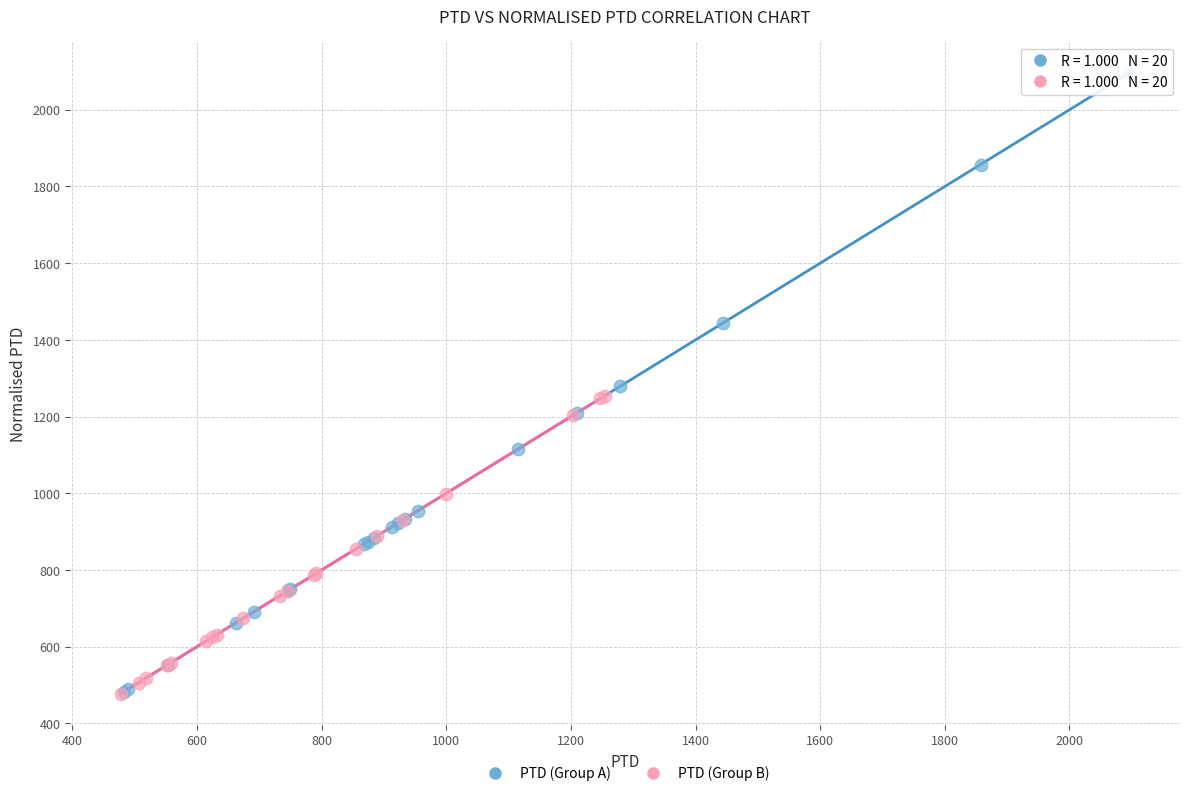

Which series reaches the maximum Y coordinate?

PTD (Group A)